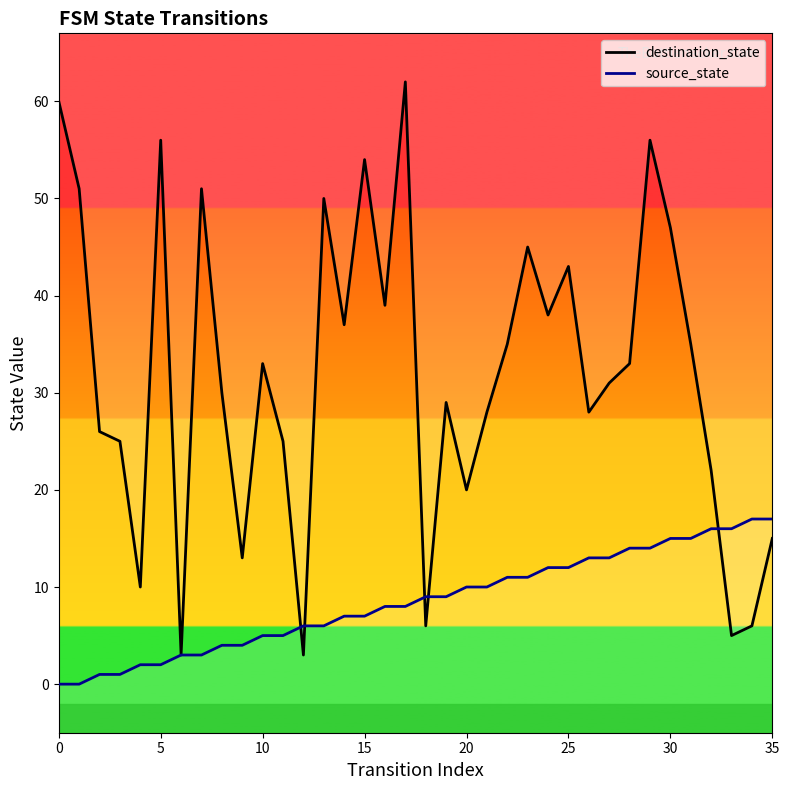

How many lines are shown in the chart?

2